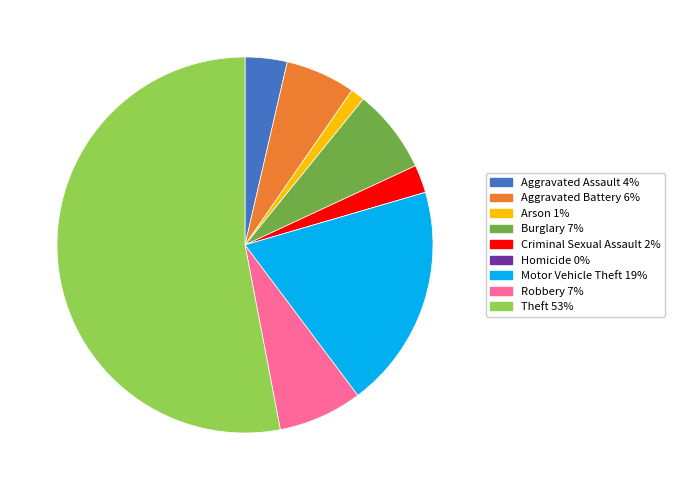

Which has a higher value, Aggravated Battery or Arson?

Aggravated Battery